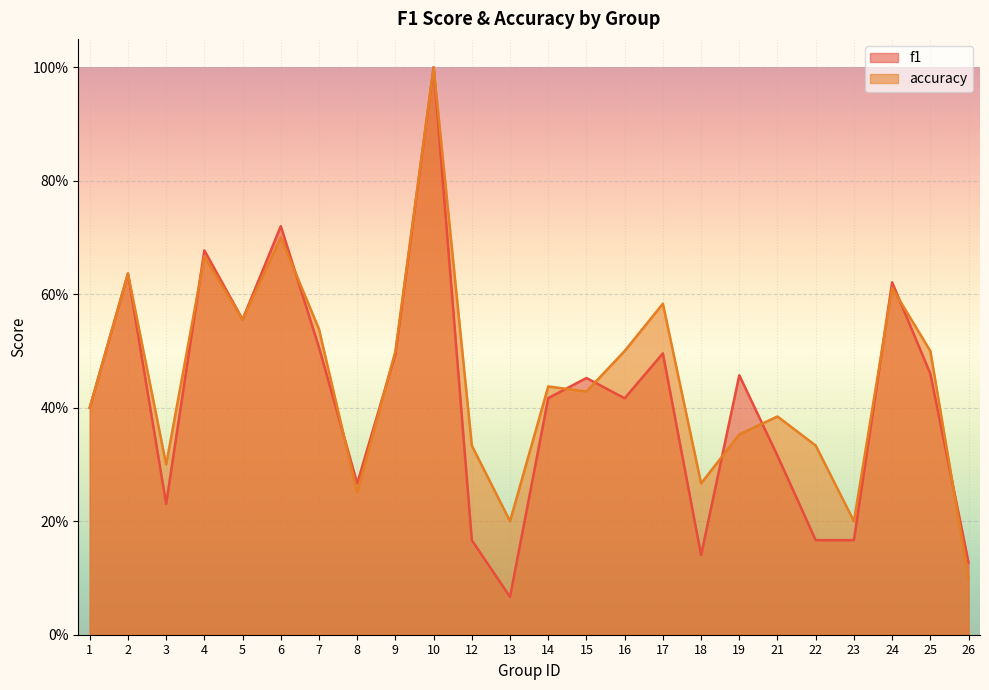

What are all the series names shown in the legend?

f1, accuracy